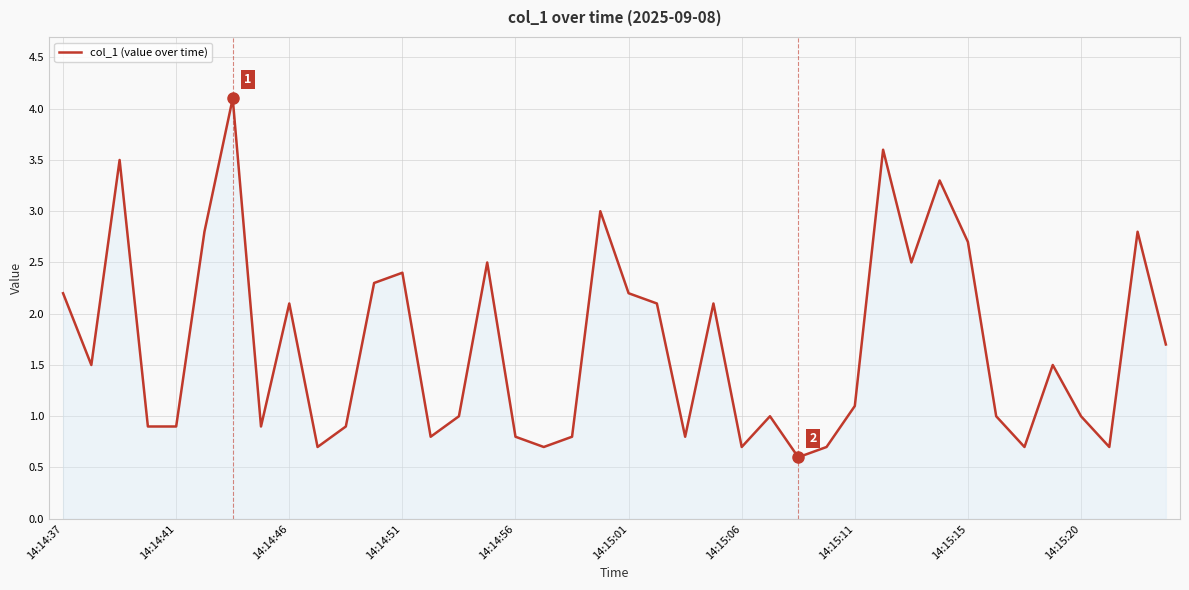

What is the greatest value displayed?

4.1